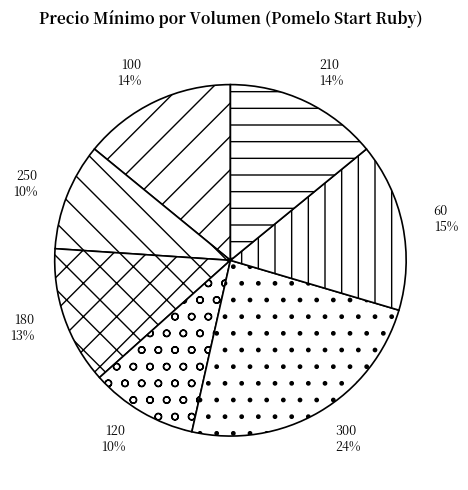

Is it true that 120 is 1% of the pie?

False